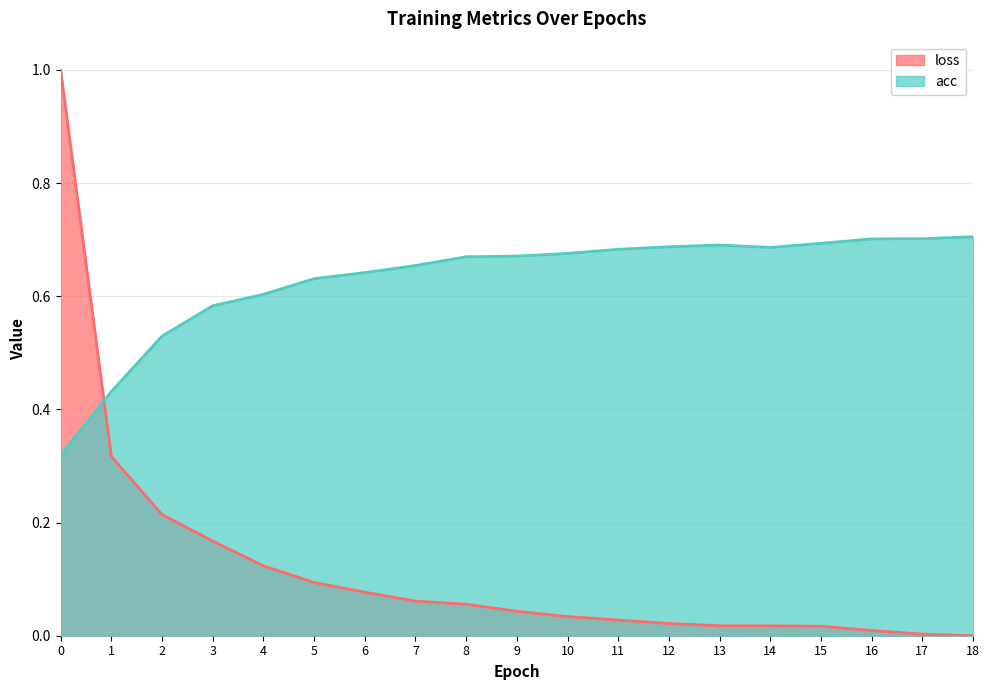

What is the sum of all acc values?

12.0